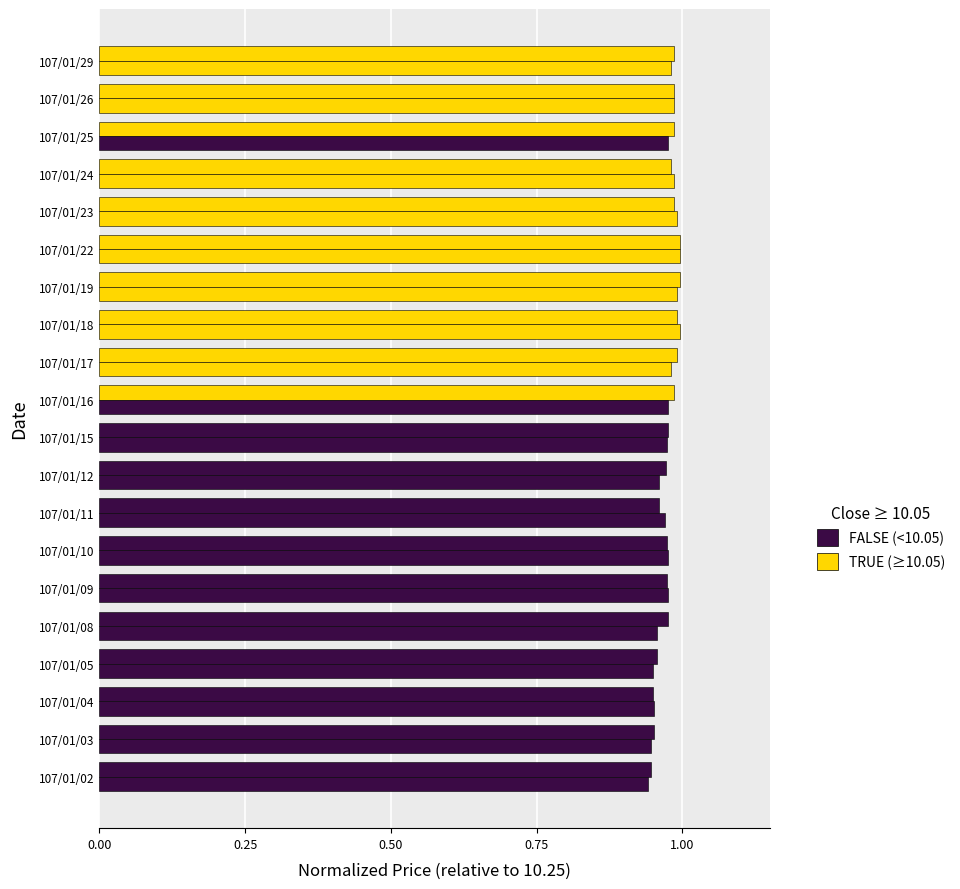

True or false: 開盤價 has a value of 0.5 at 107/01/11.

False